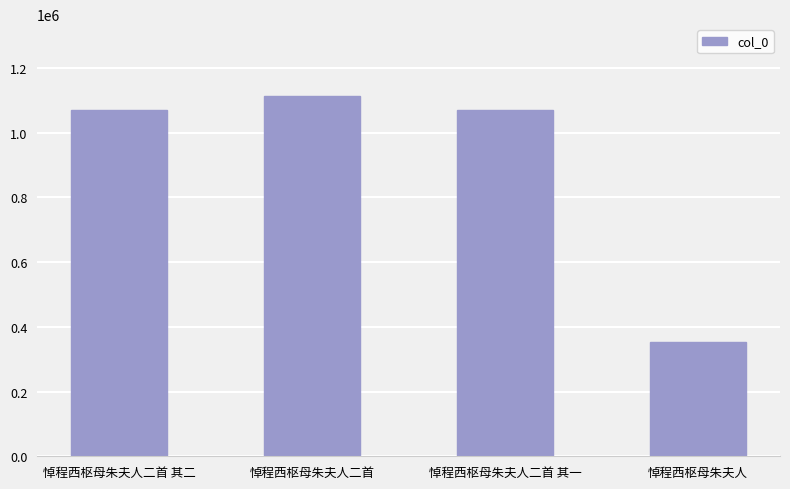

How many data points does each series have?

4